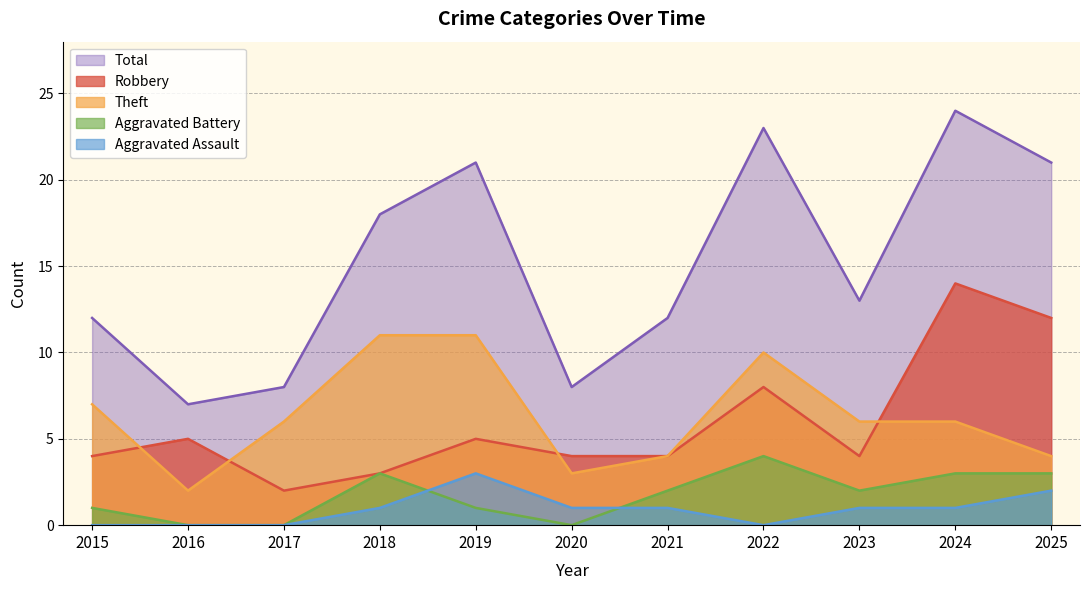

At which category does Theft reach its first local valley?

2016